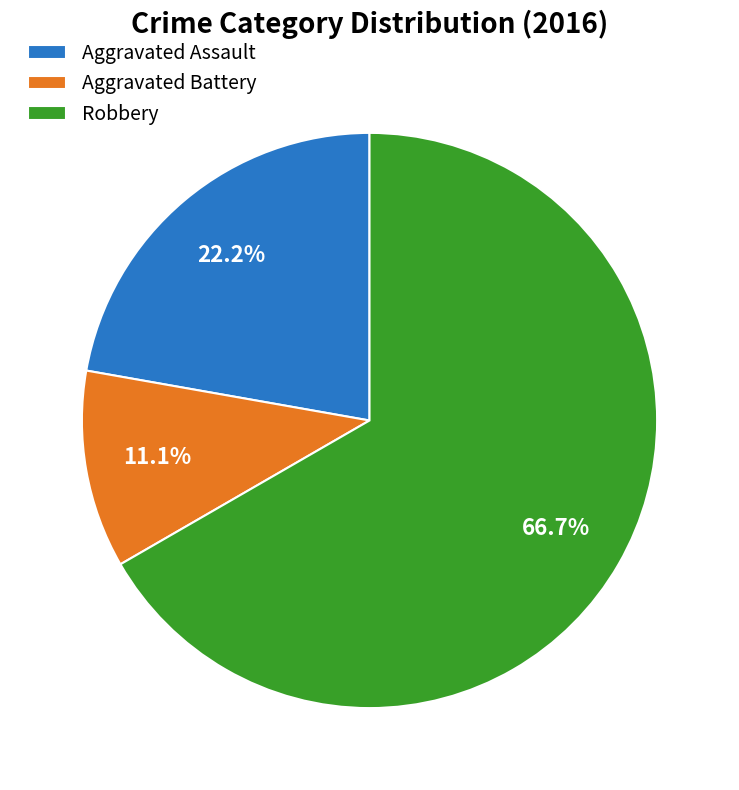

Which slice is the smallest?

Aggravated Battery